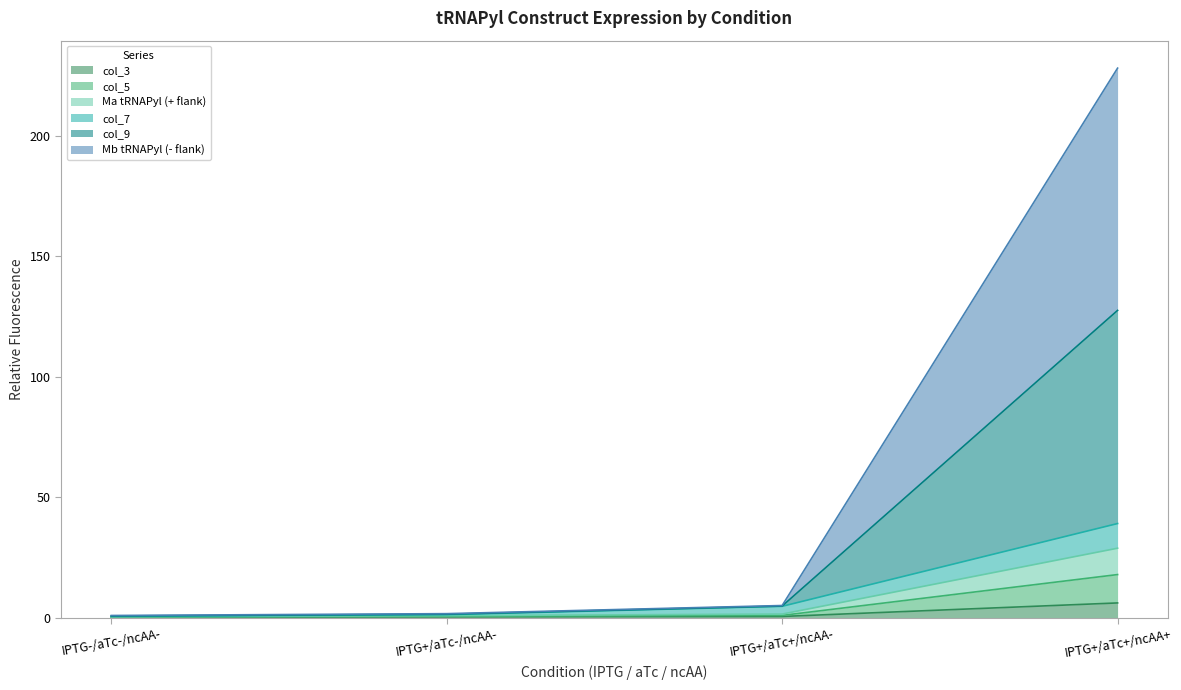

The Mb tRNAPyl (- flank) series shows 4.8 at IPTG+/aTc+/ncAA-. True or false?

True